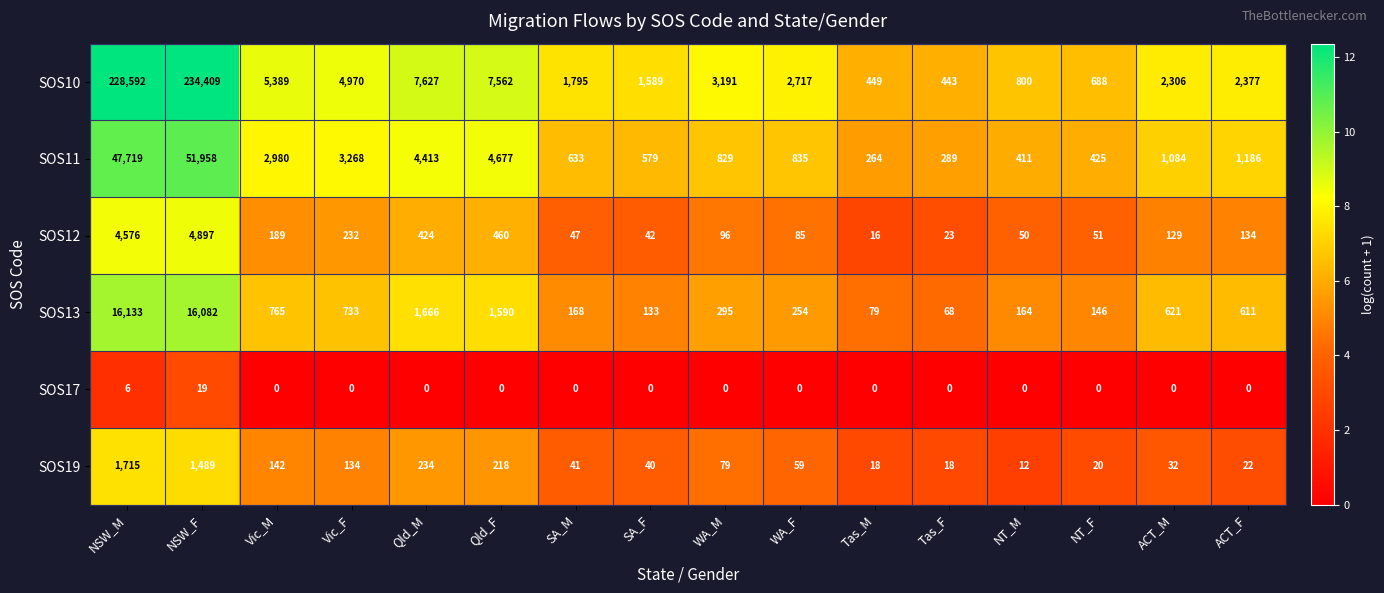

What is the greatest value displayed?

234409